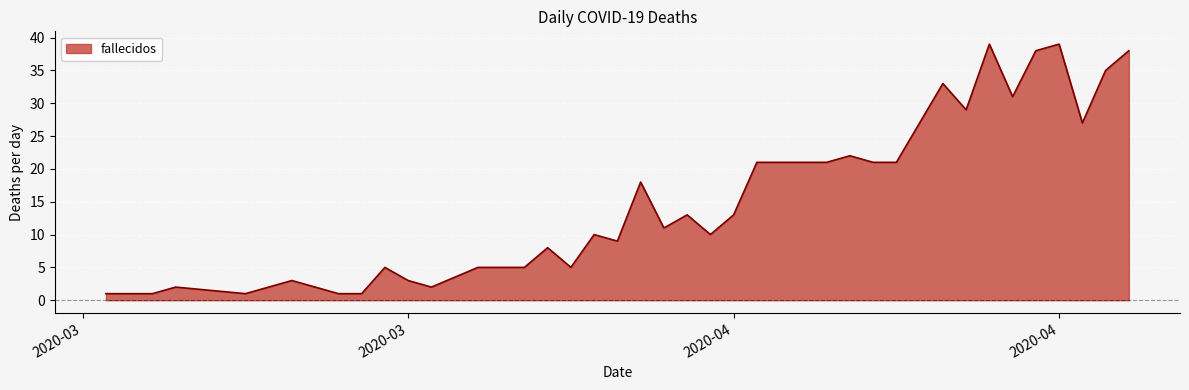

What is the maximum value shown in the chart?

39